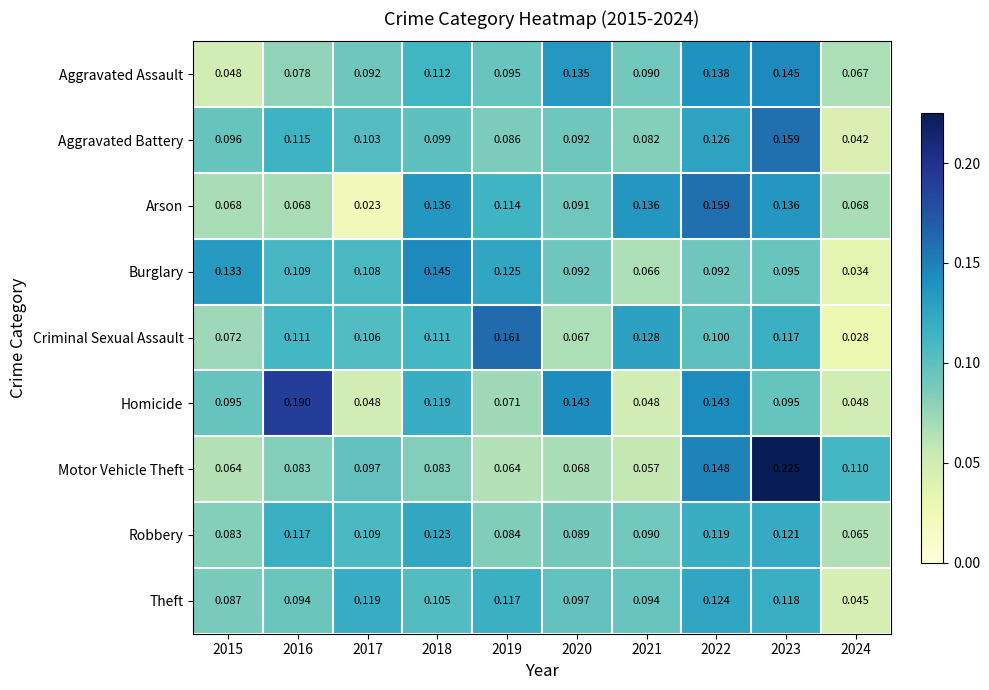

Which series has the largest total across all categories?

Criminal Sexual Assault